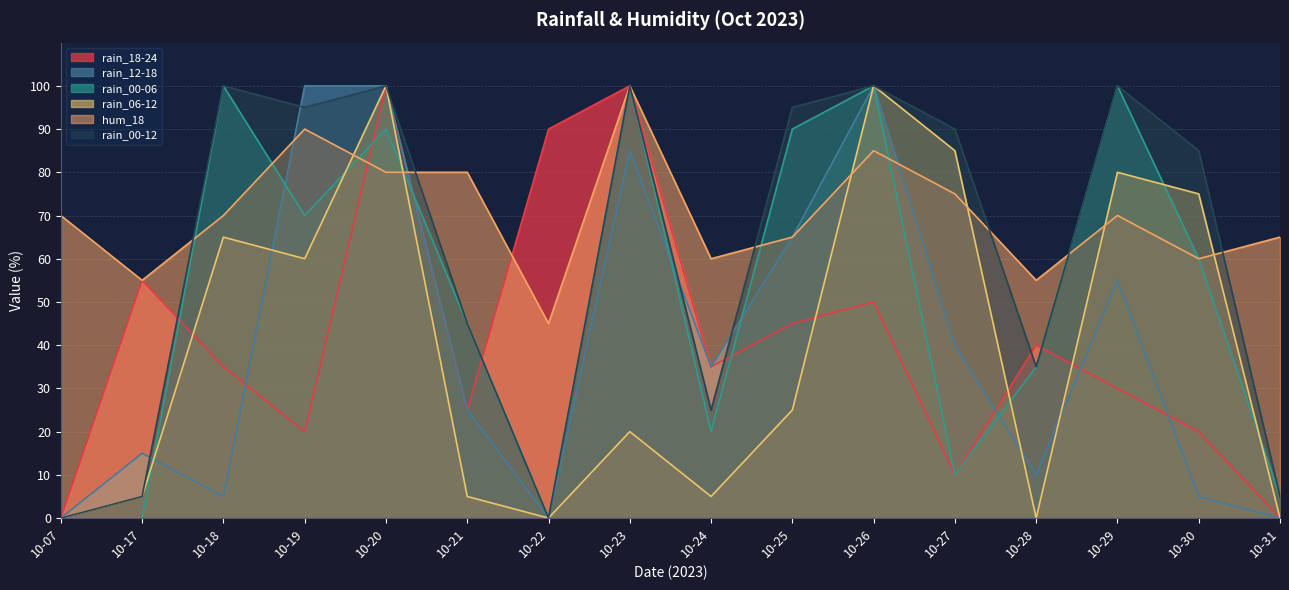

The rain_12-18 series shows 35 at 10-29. True or false?

False